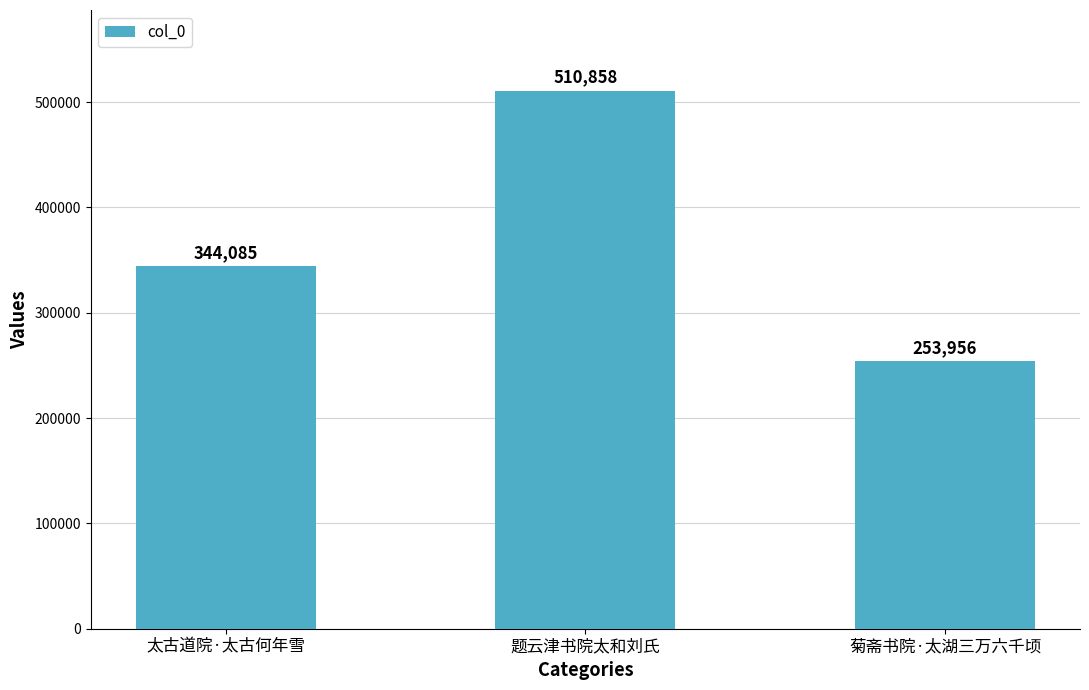

How many bars are there in total?

3